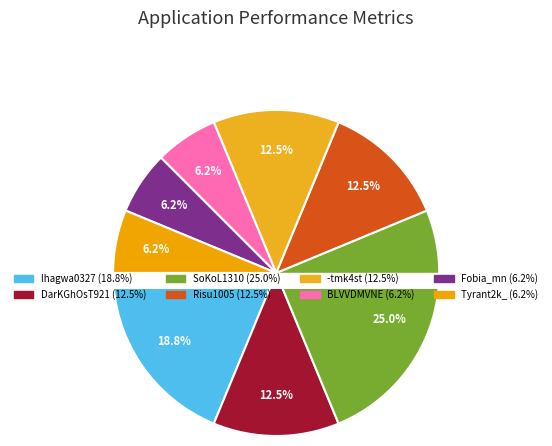

Which category has the smallest portion of the pie?

BLVVDMVNE